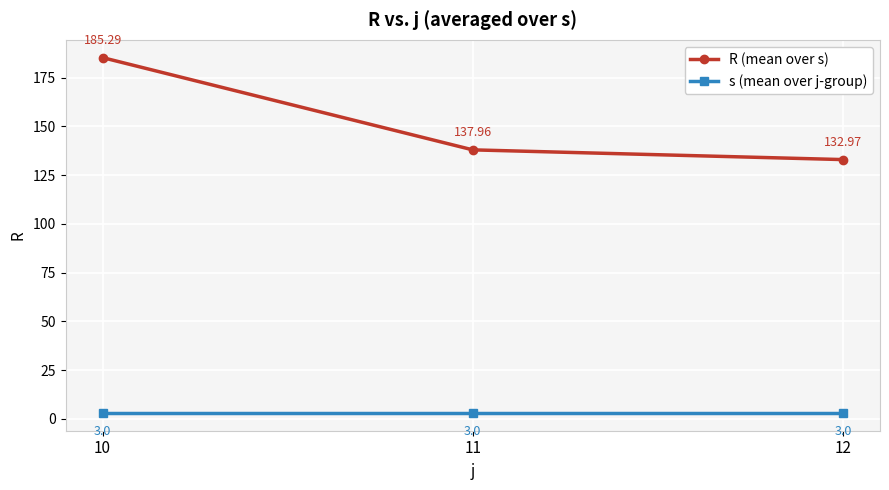

The value of R (mean over s) at 11 is 138.0. True or false?

True